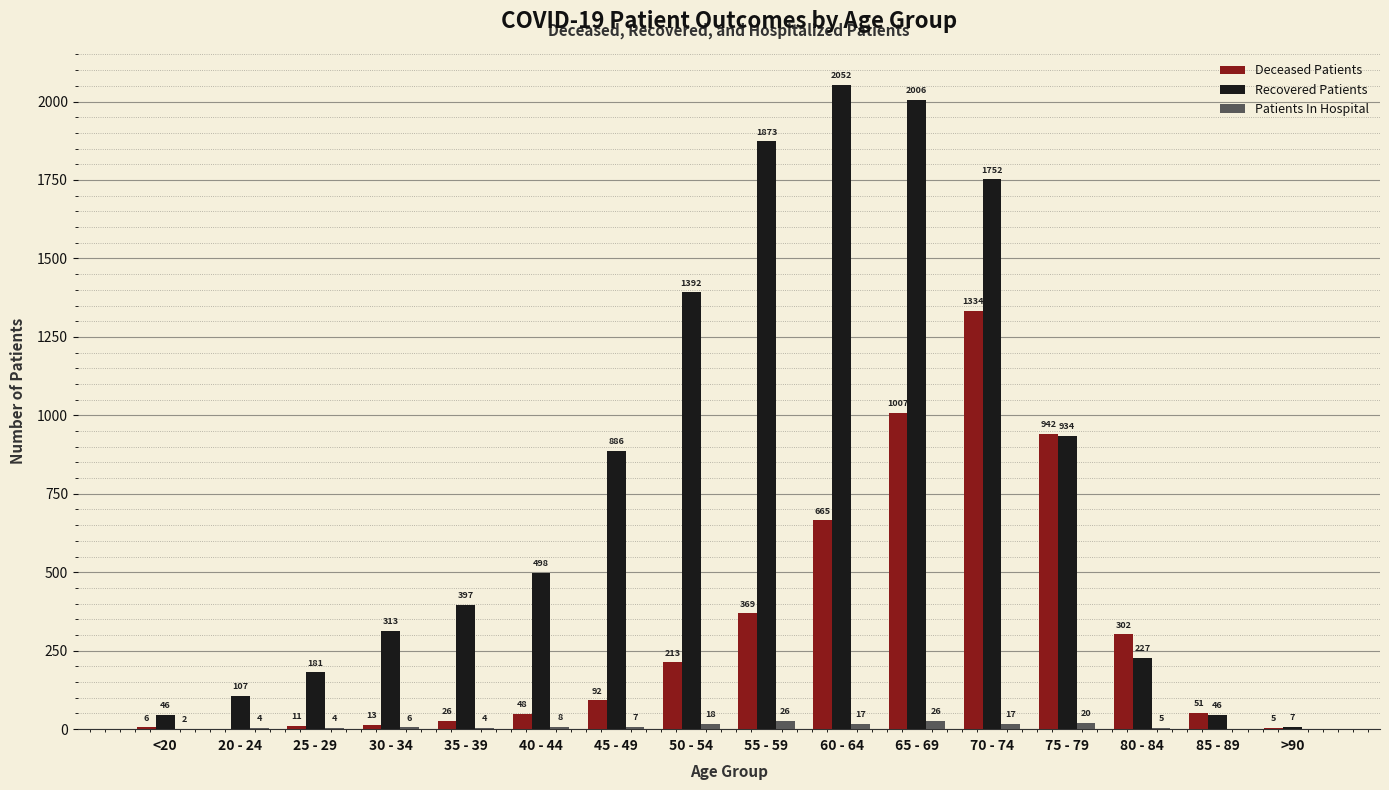

What is the spread (max minus min) of values at 85 - 89?

51